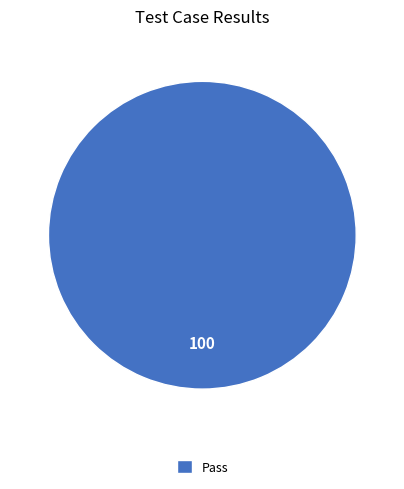

Rank the categories by value from highest to lowest.

Pass